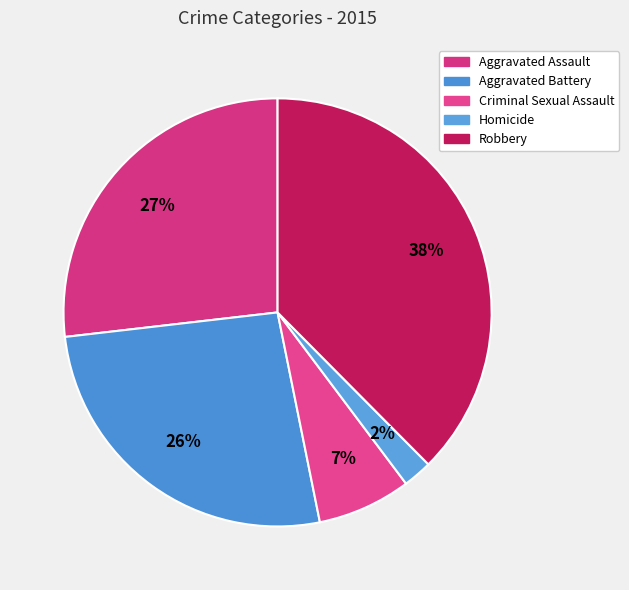

Rank the categories by value from lowest to highest.

Homicide, Criminal Sexual Assault, Aggravated Battery, Aggravated Assault, Robbery